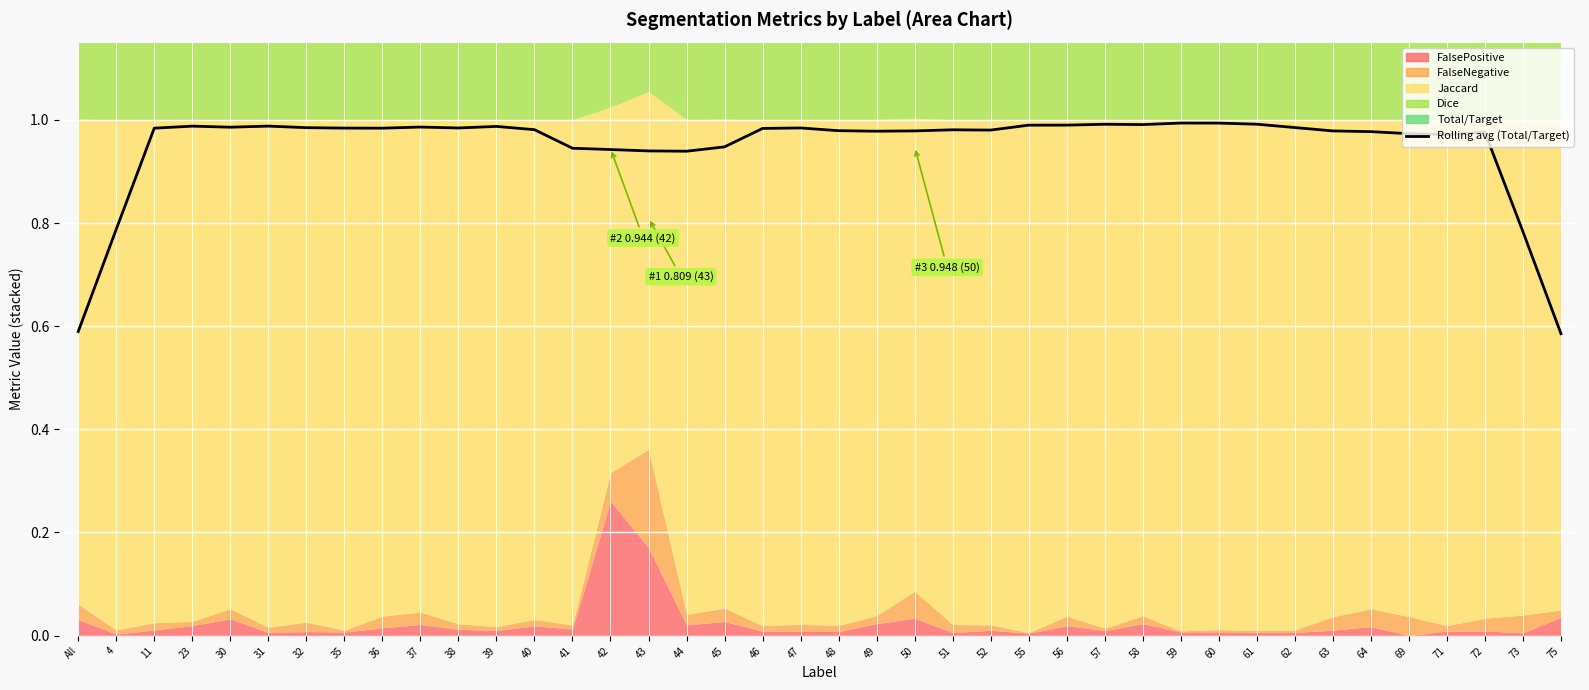

Does the chart display data point markers on the line(s)?

No